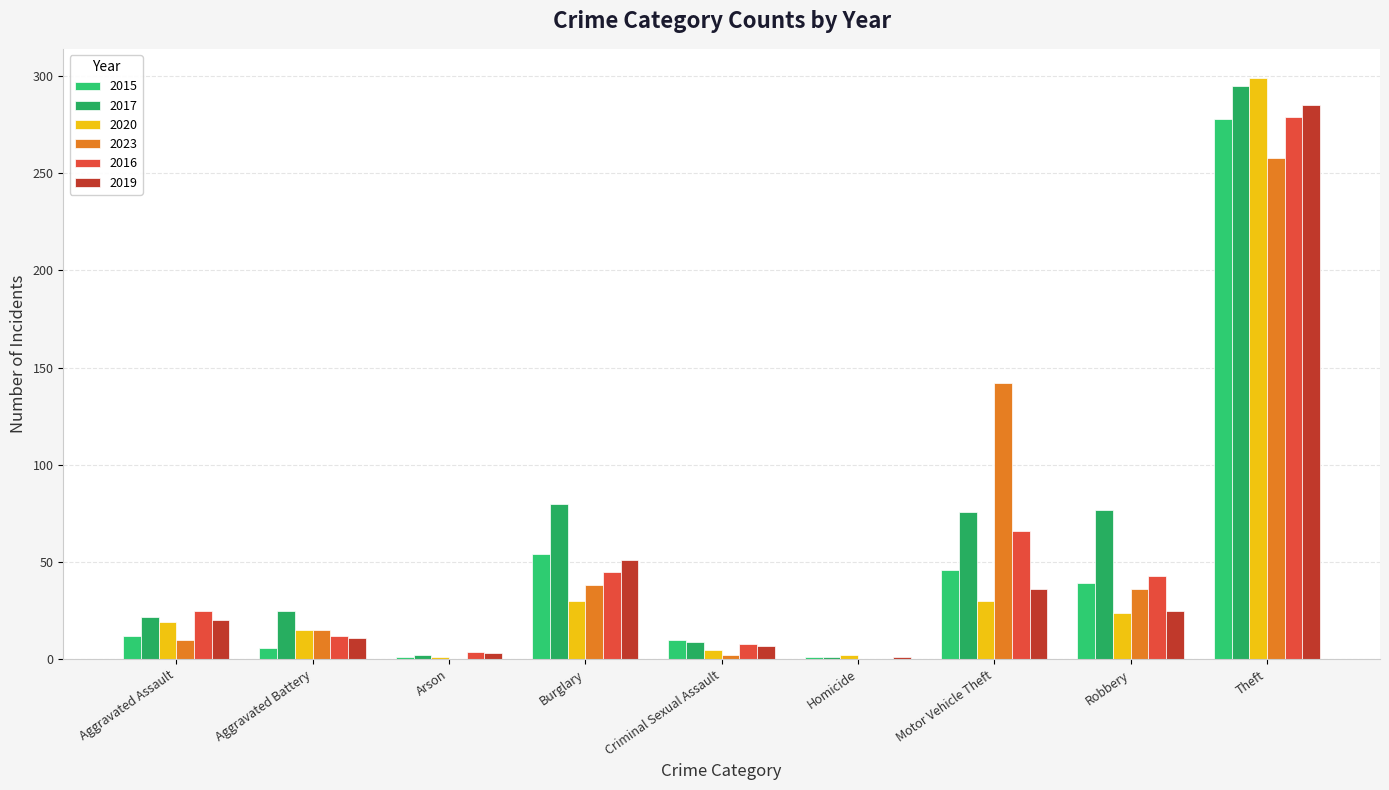

What is the sum of the 2020 values at Aggravated Assault and Criminal Sexual Assault?

24